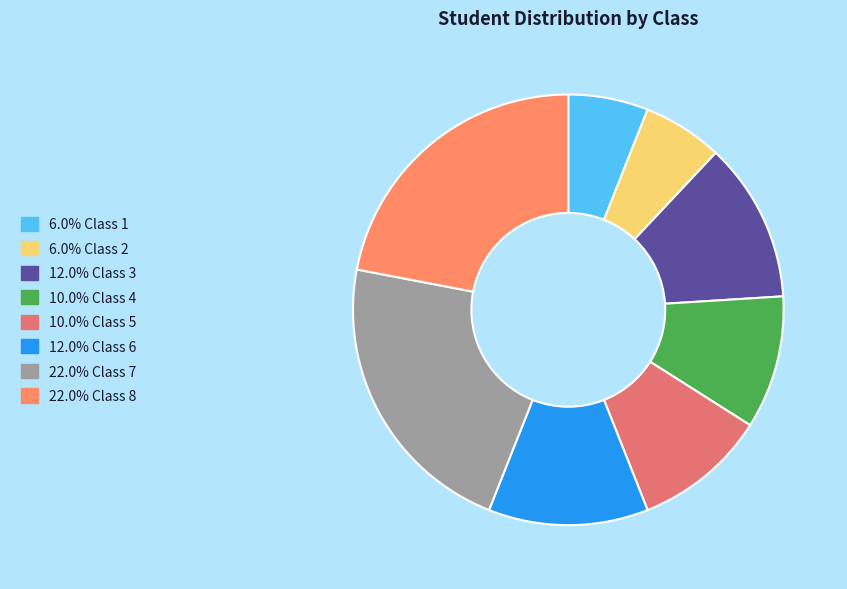

How many segments does this pie chart have?

8